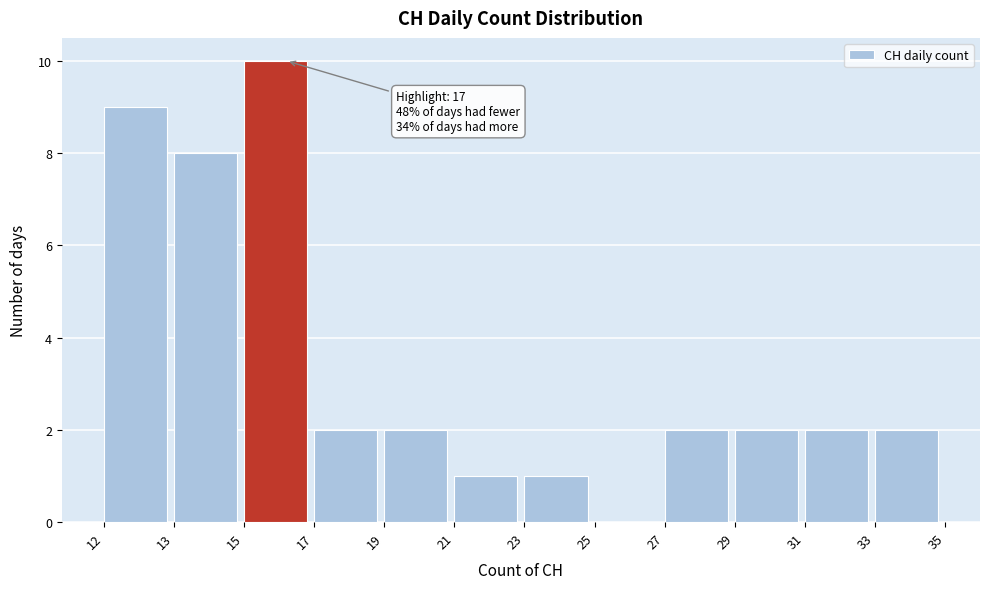

Reading left to right, list all the values displayed in this chart.

12=9	13=8	15=10	17=2	19=2	21=1	23=1	25=0	27=2	29=2	31=2	33=2